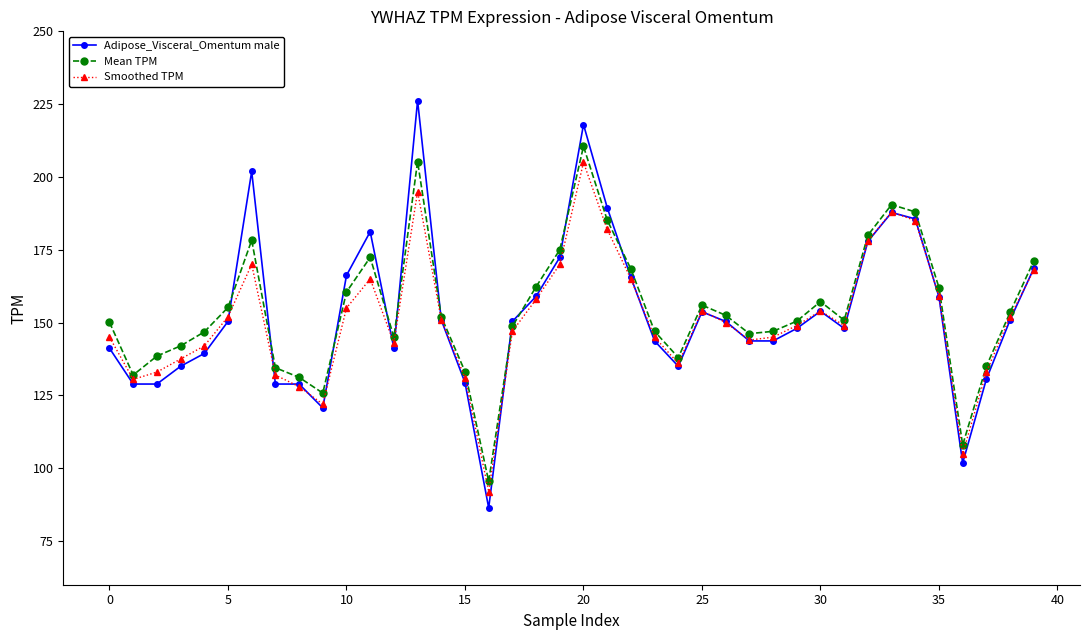

What is the average value of the Smoothed TPM series?

151.1